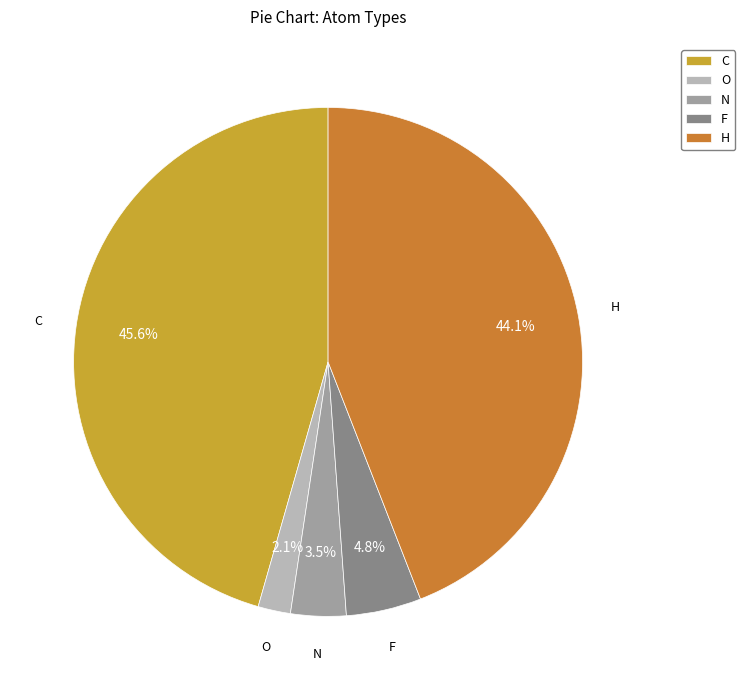

How many segments does this pie chart have?

5